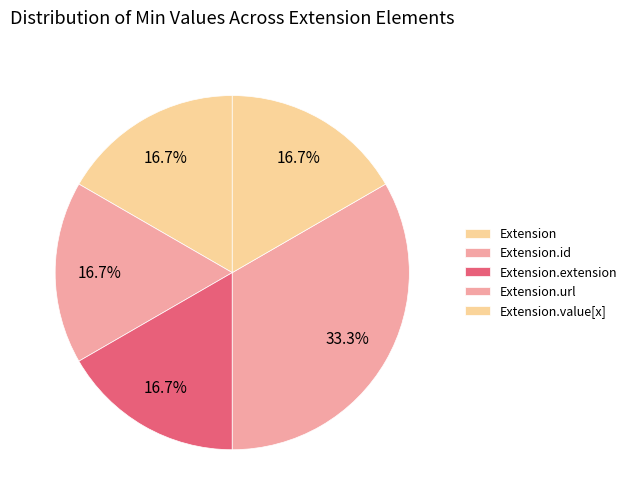

Count the number of slices in the pie.

5